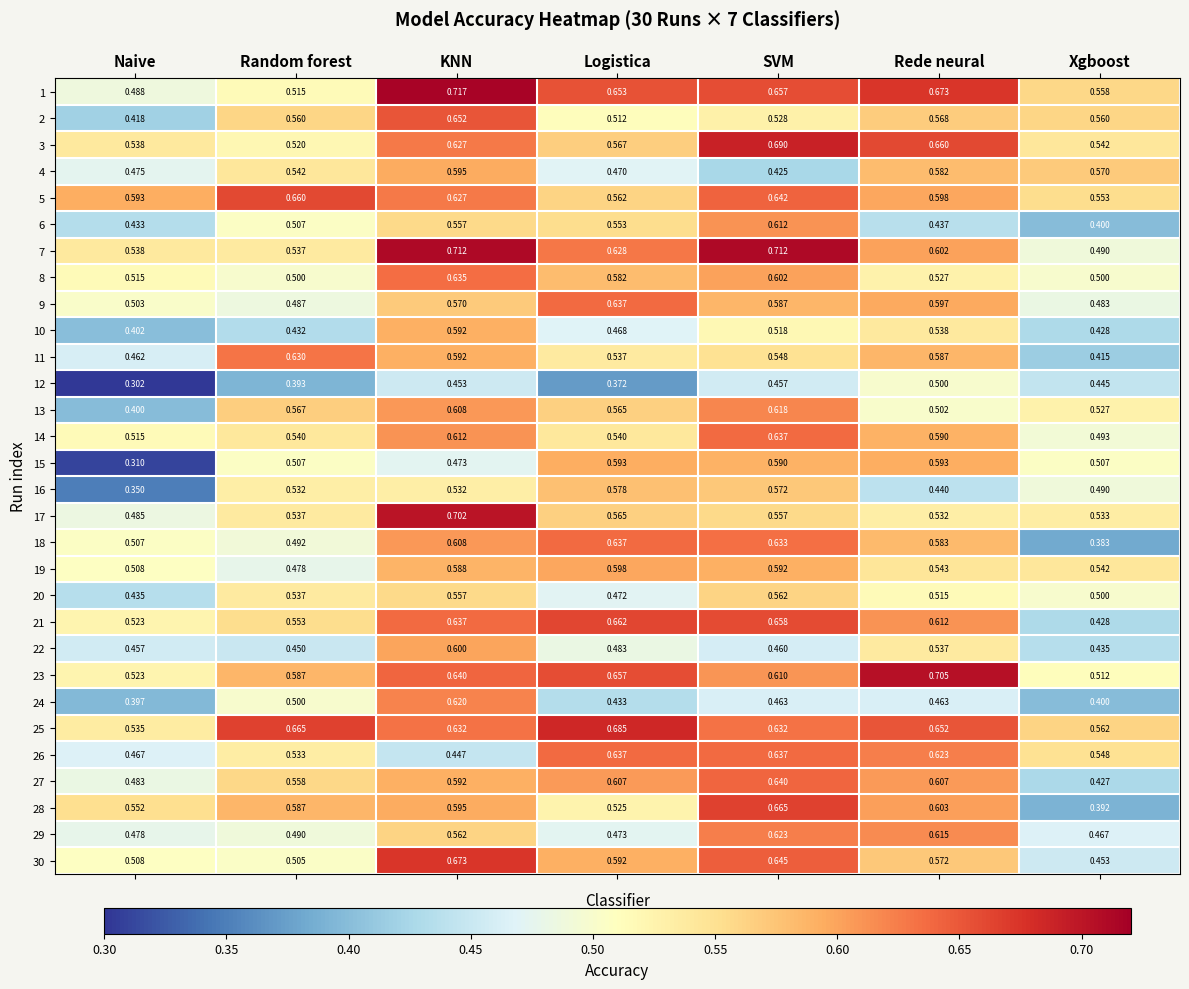

Which category has the lowest value in the 26 series?

KNN